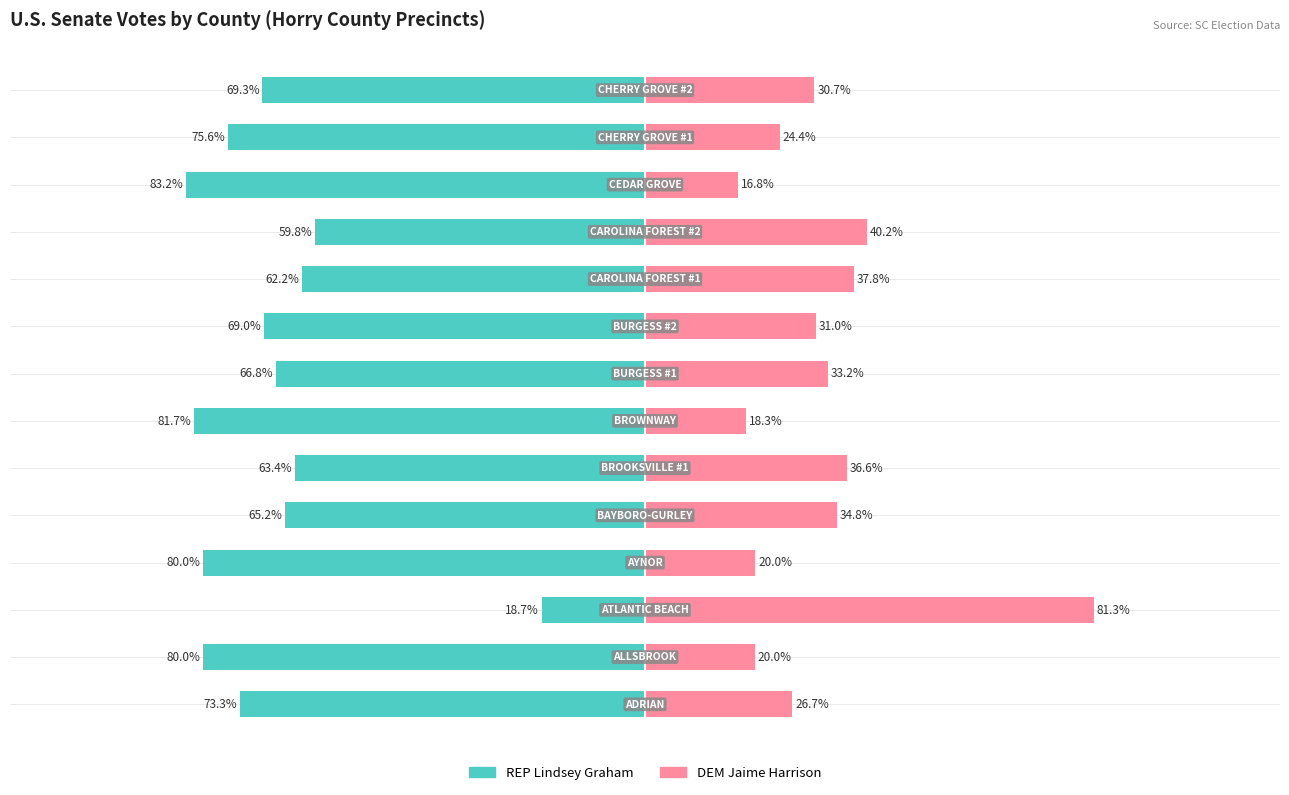

What is the sum of the DEM Jaime Harrison values at 6 and 3?

38.3